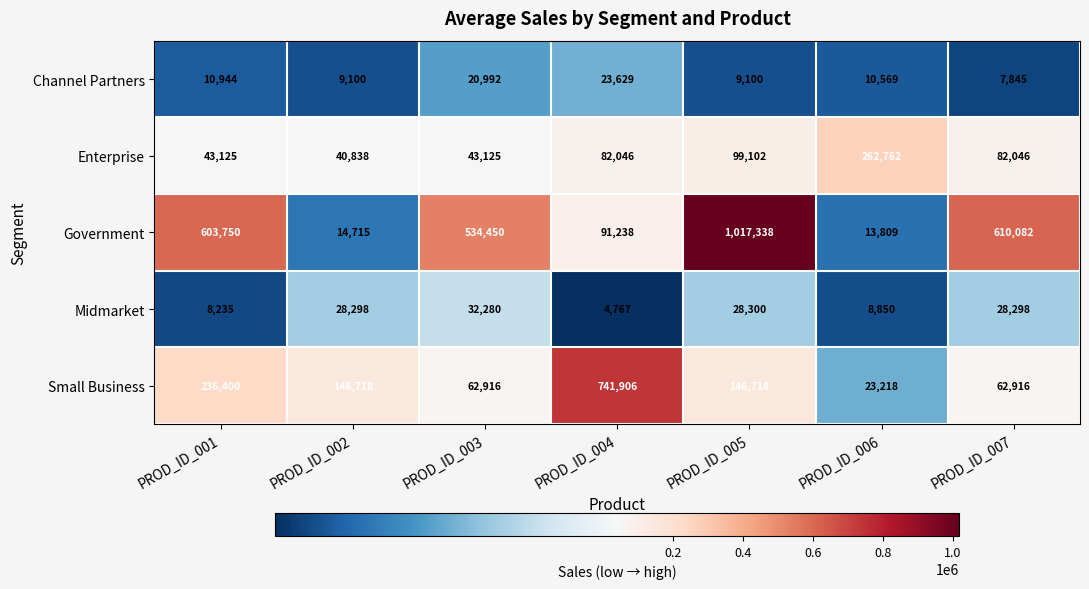

At PROD_ID_004, list the series in order from largest to smallest.

Small Business, Government, Enterprise, Channel Partners, Midmarket